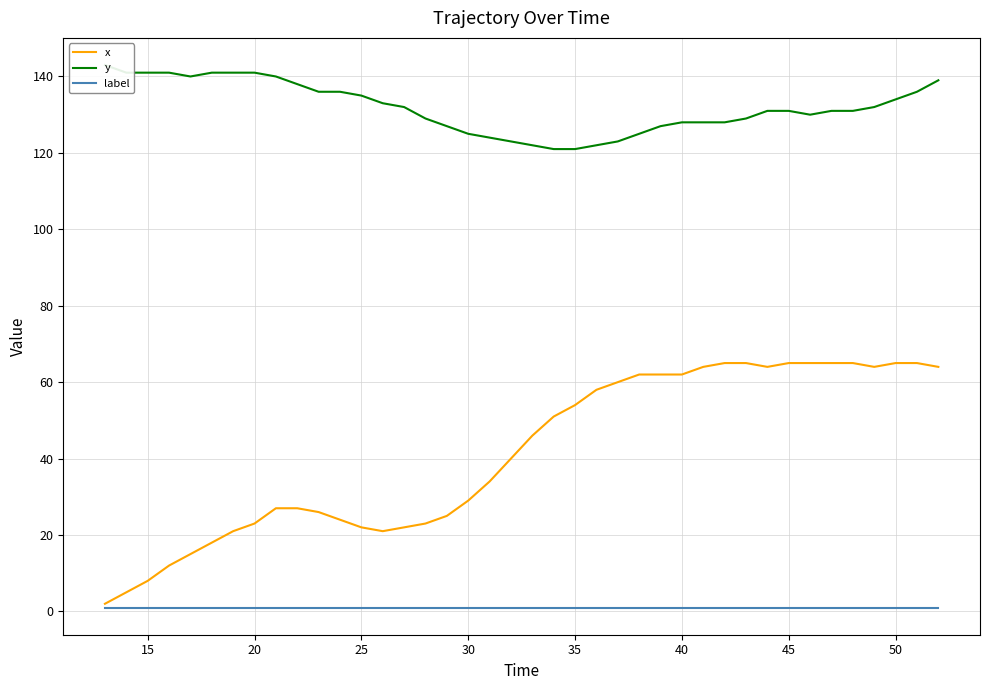

True or false: y has more than 1 interior local peaks.

False